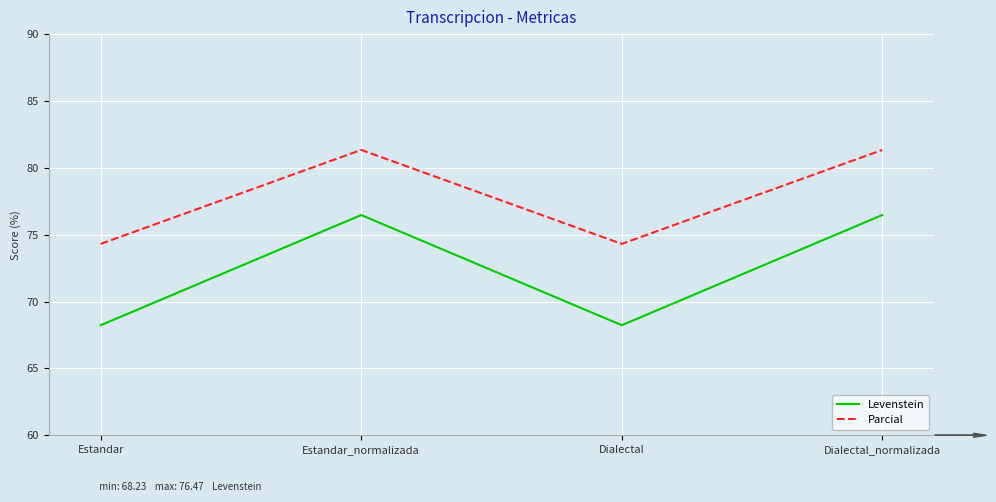

Which series changed the most between Dialectal and Dialectal_normalizada?

Levenstein